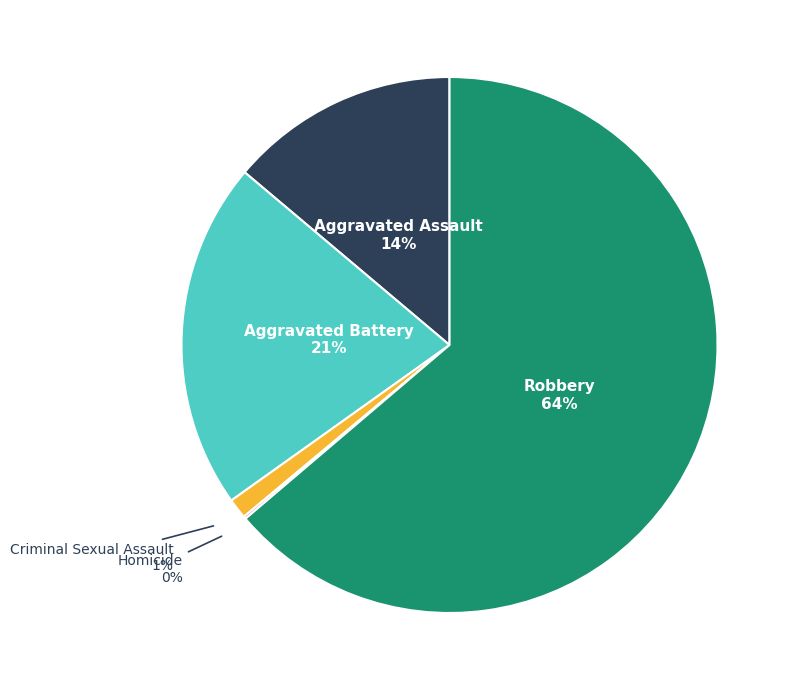

Does any single category account for the majority?

Yes